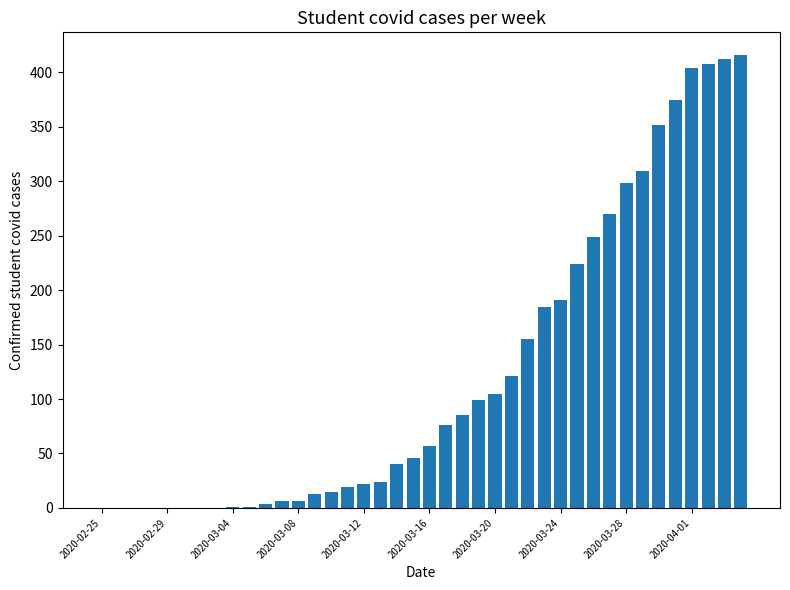

What is the greatest value displayed?

416